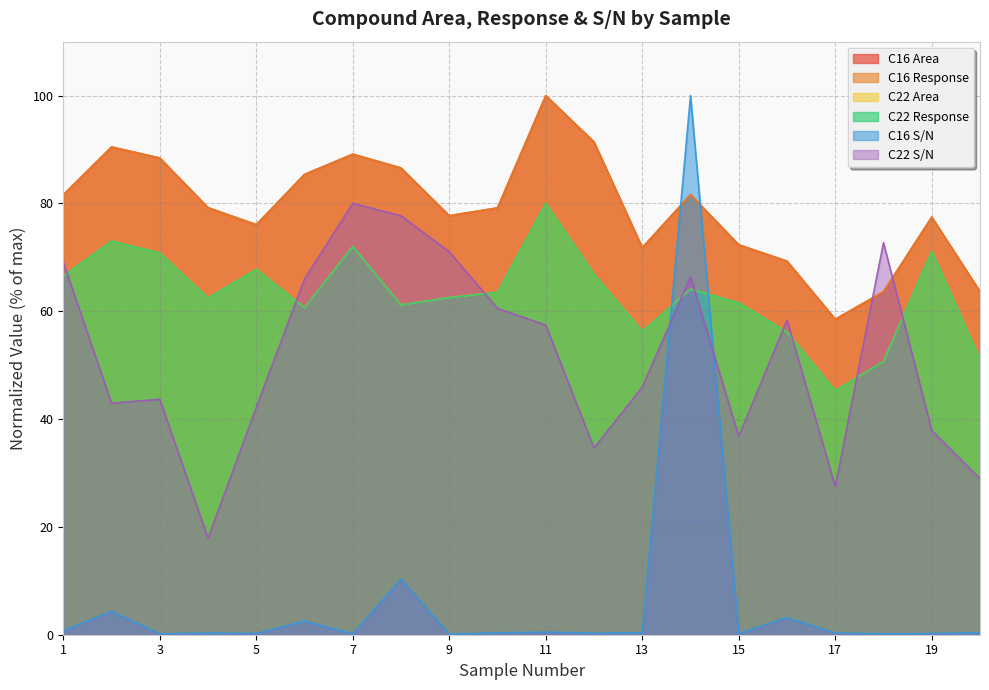

Which has a higher value, 12 or 13?

12